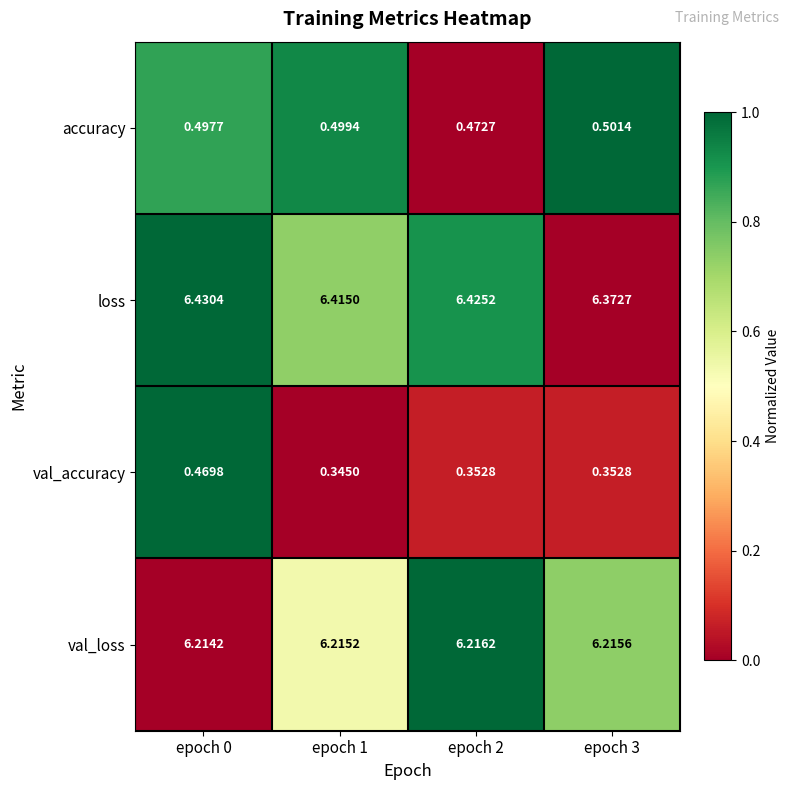

At which category is the sum across all series the highest?

epoch 0